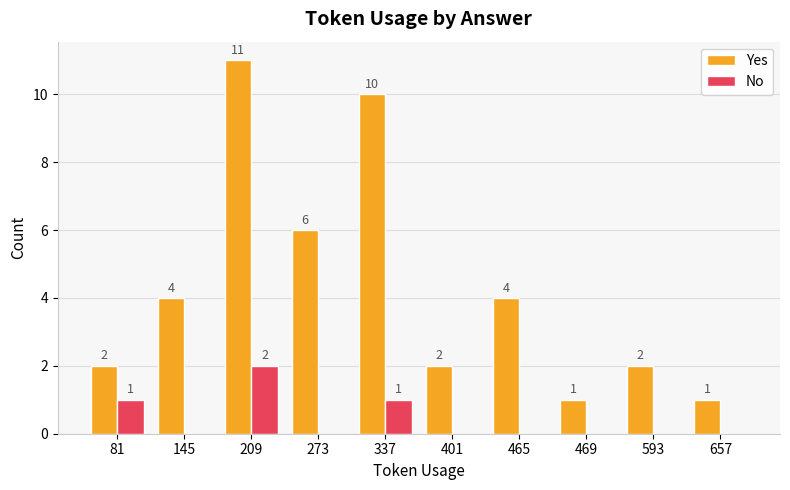

Is it true that No equals 1 at 81?

True